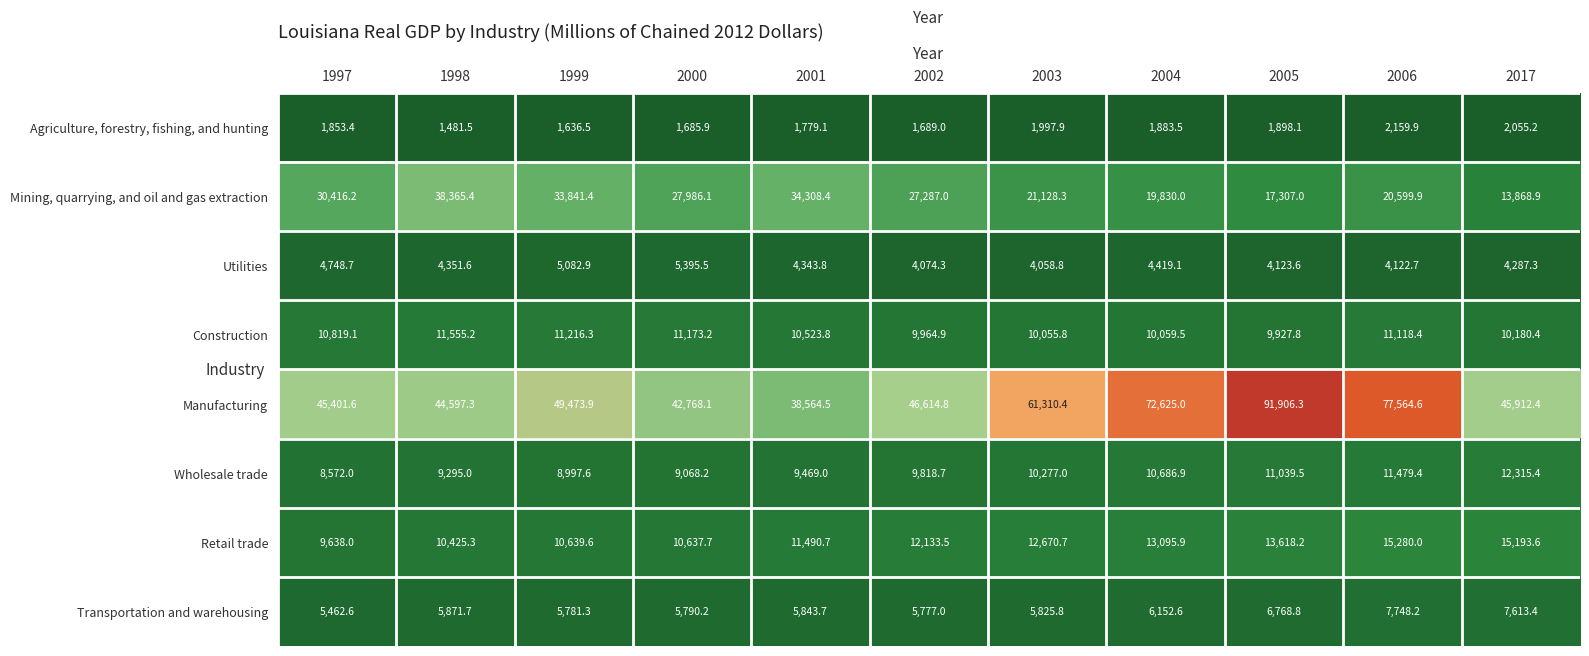

True or false: Wholesale trade has a value of 11479.4 at 2006.

True